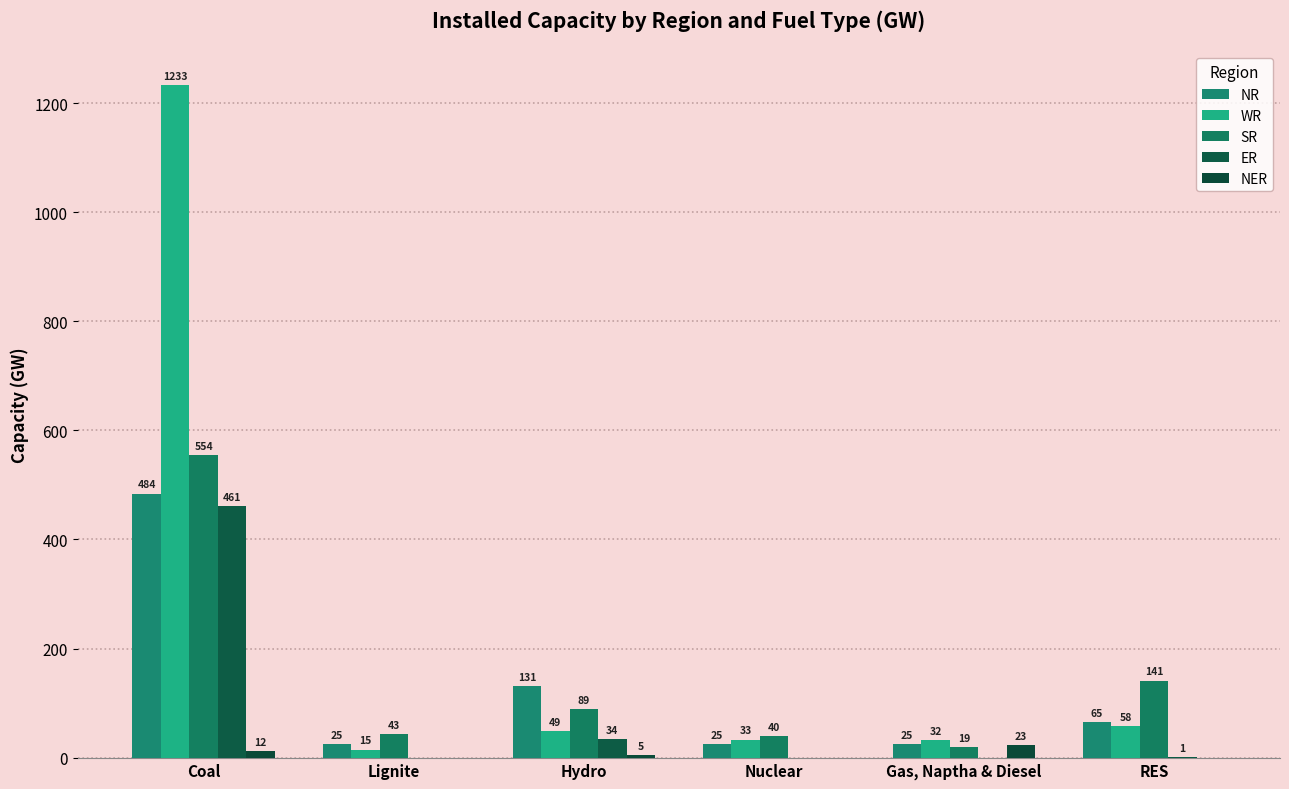

Which has a higher value, Coal or Nuclear?

Coal